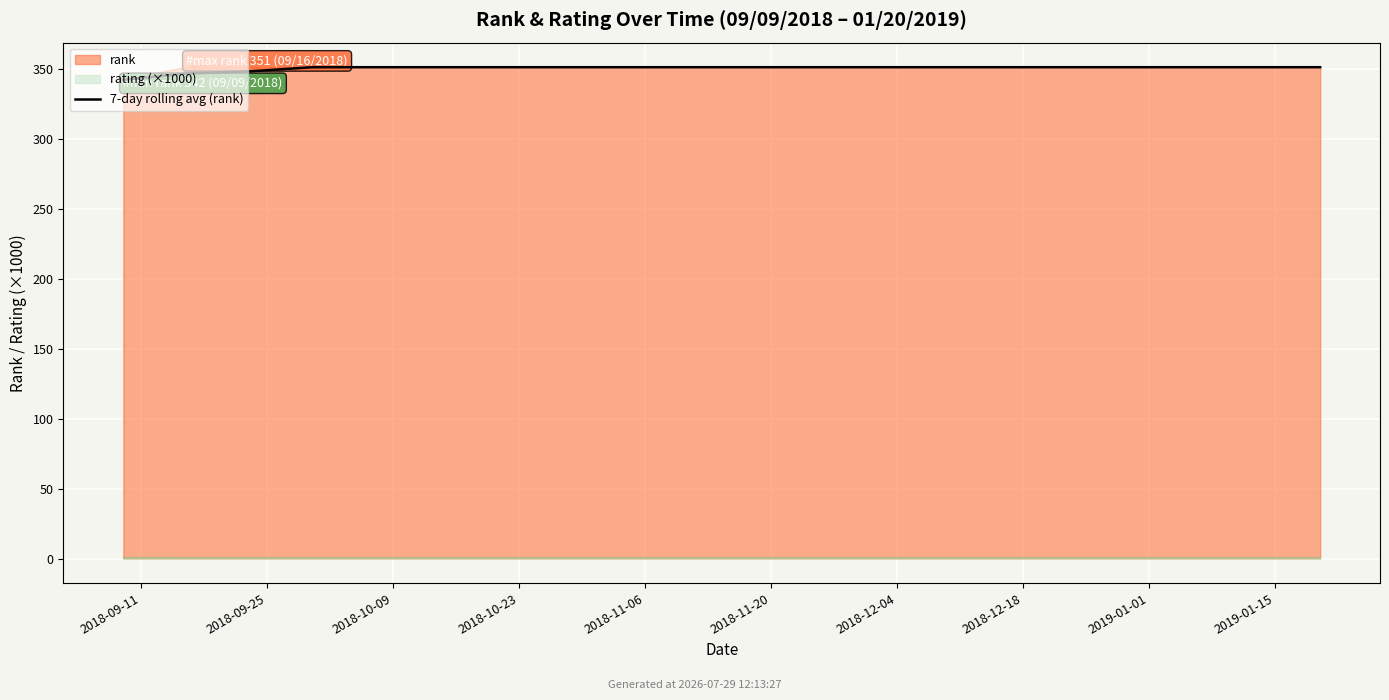

What position from the right is 2018-10-23?

17